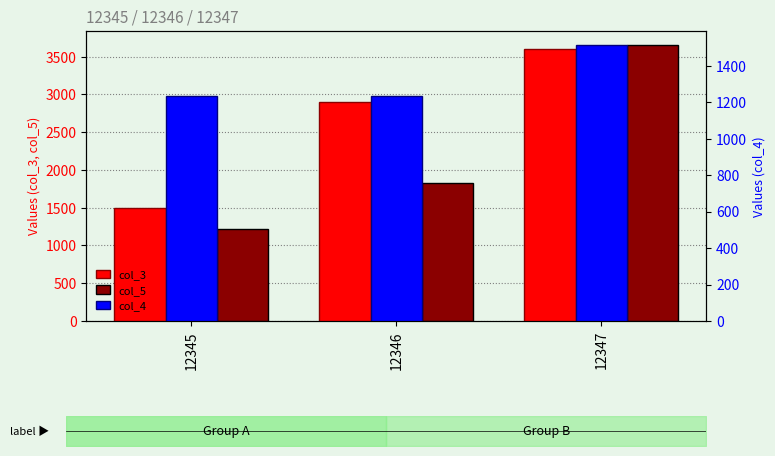

What is the spread (max minus min) of values at 12346?

1666